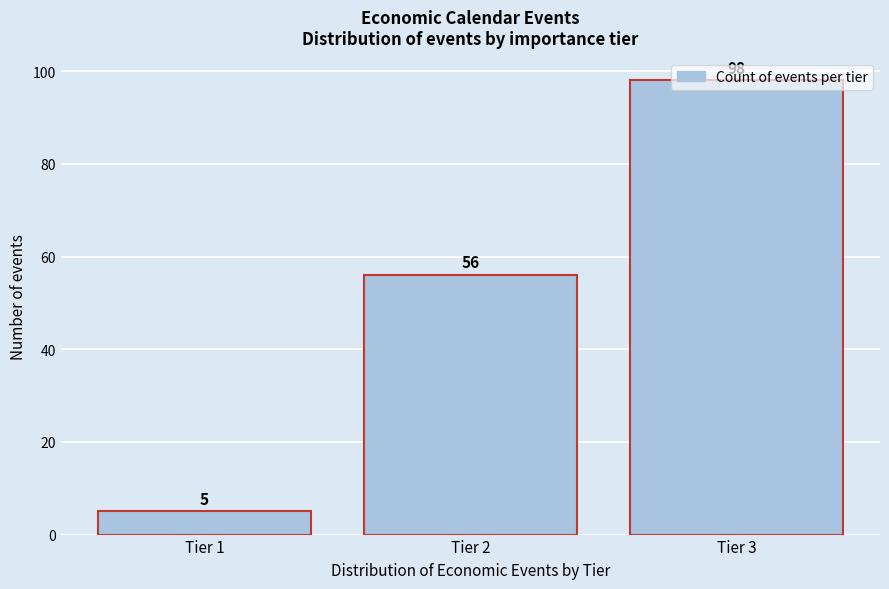

At which category does the chart reach its minimum across all series?

Tier 1